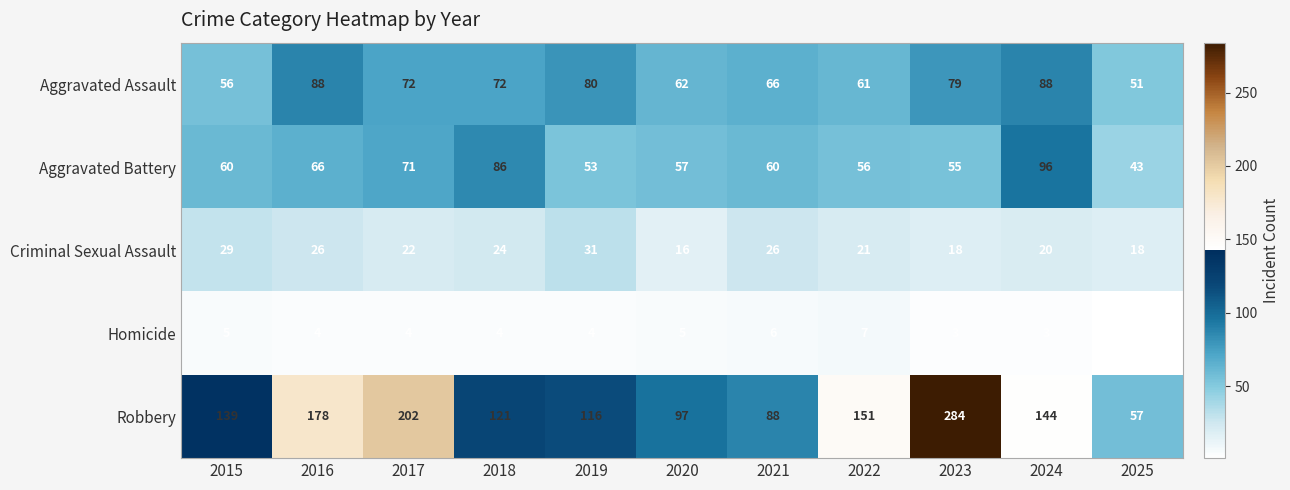

Rank the series at 2022 from lowest to highest value.

Homicide, Criminal Sexual Assault, Aggravated Battery, Aggravated Assault, Robbery